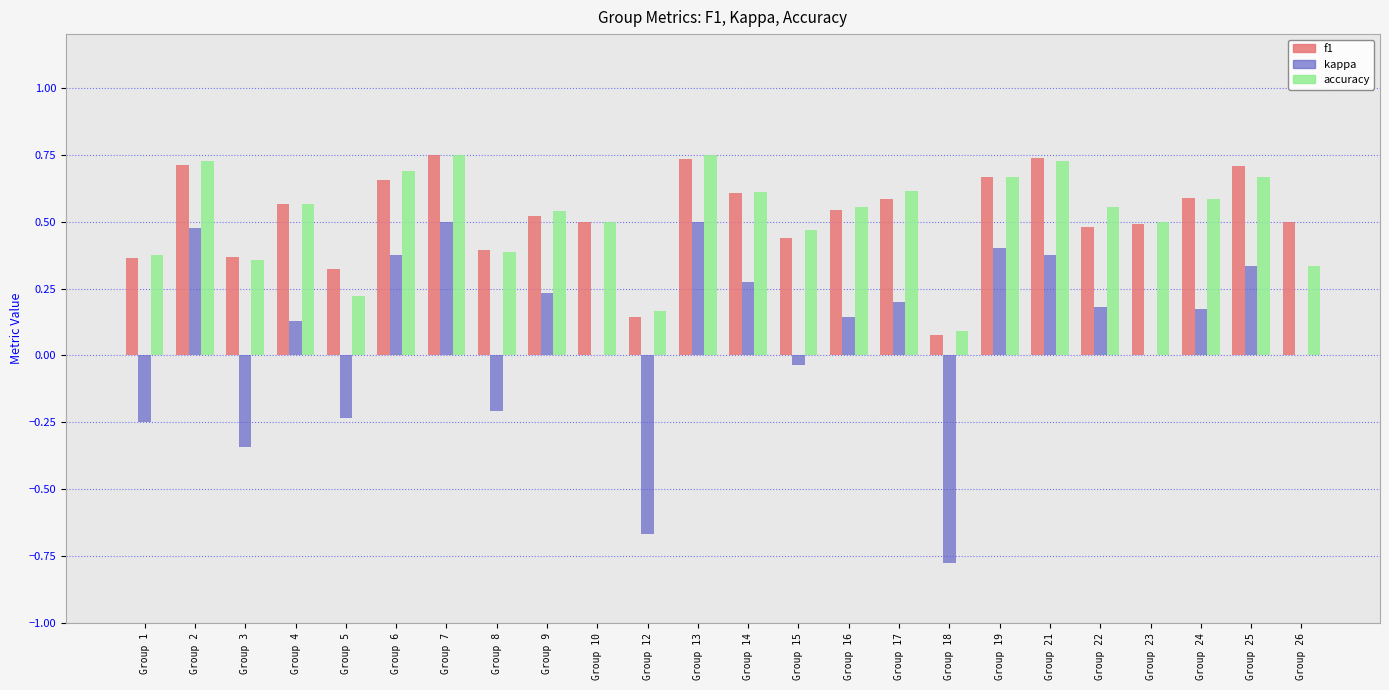

What is the sum of all accuracy values?

12.4